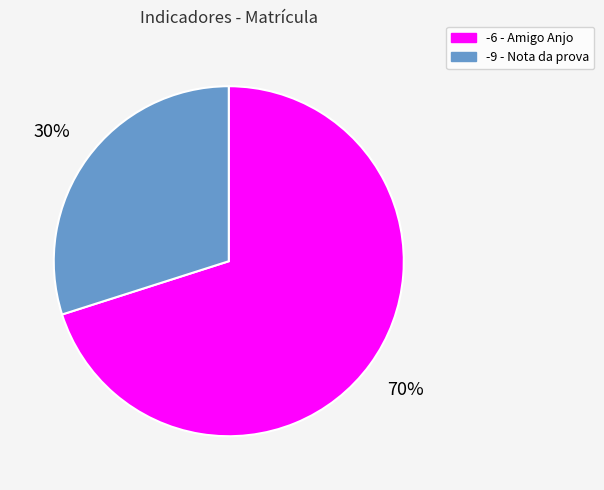

Is -6 - Amigo Anjo the majority of the pie?

Yes